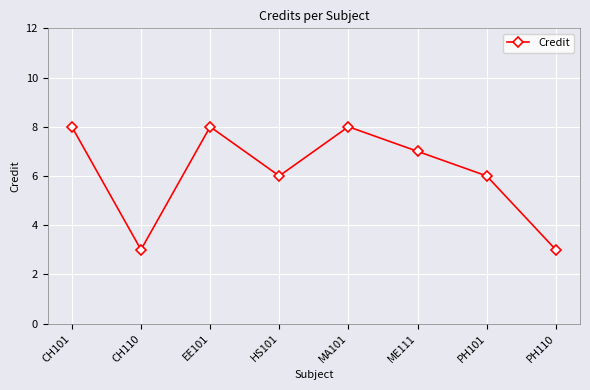

Where is the first local minimum?

CH110